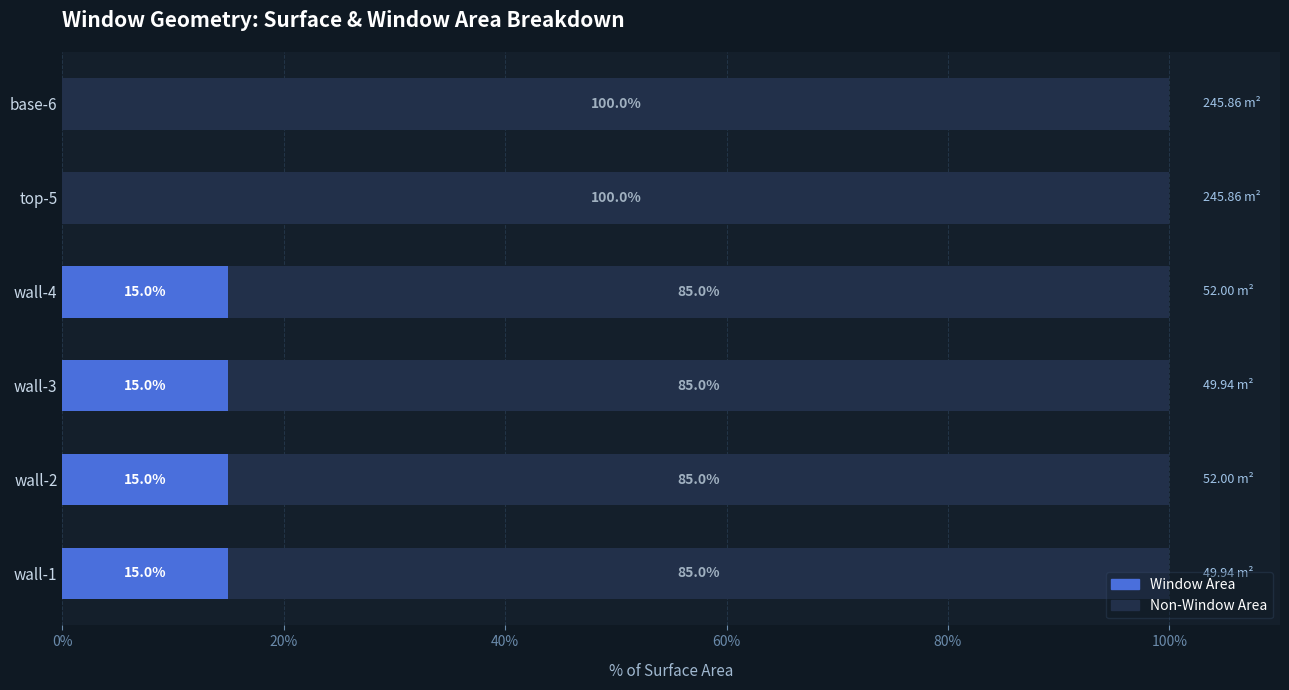

What is the sum of all Window Area values?

60.0